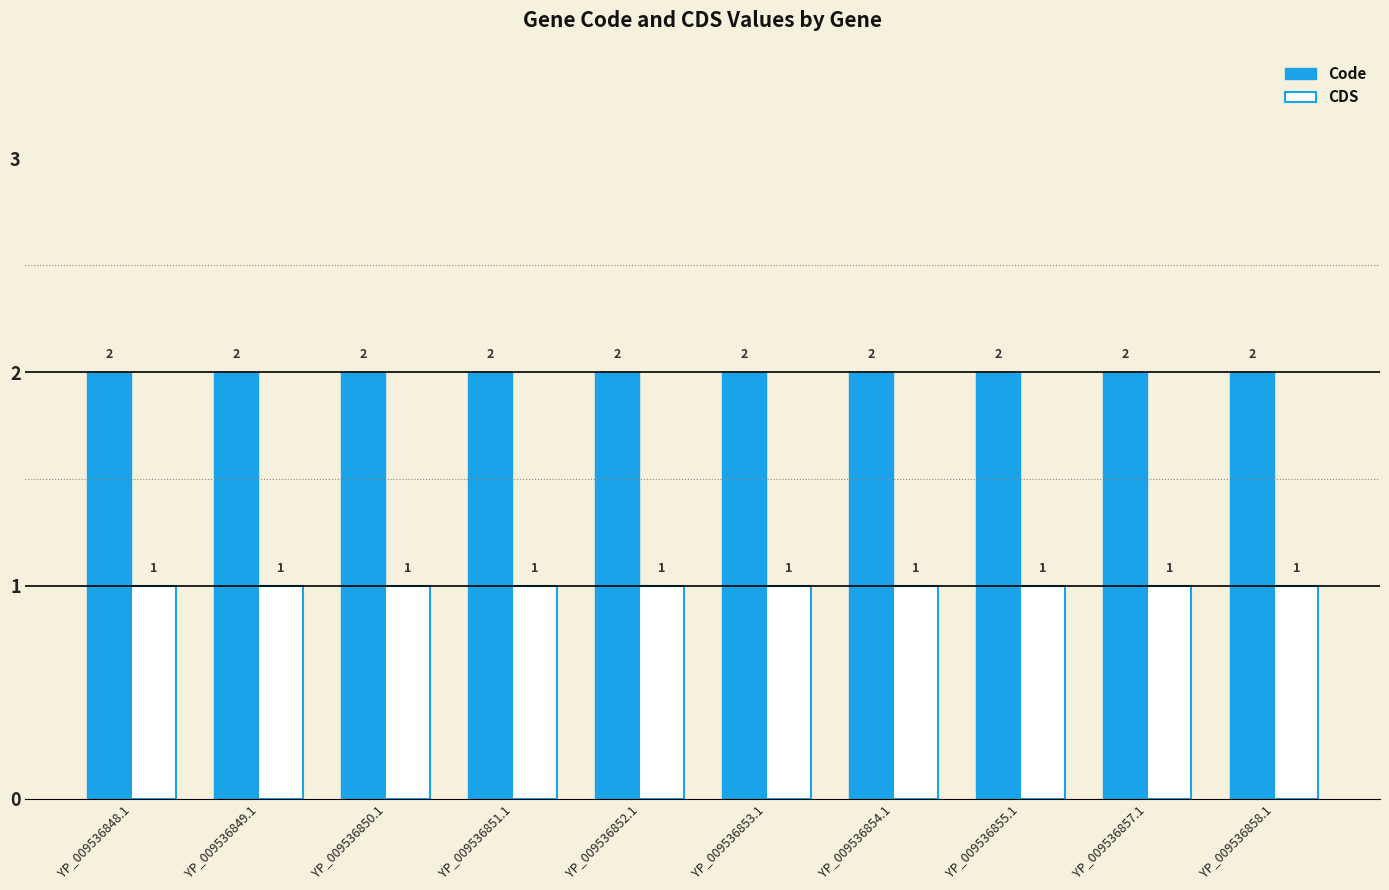

Is it true that CDS equals 1 at YP_009536852.1?

True